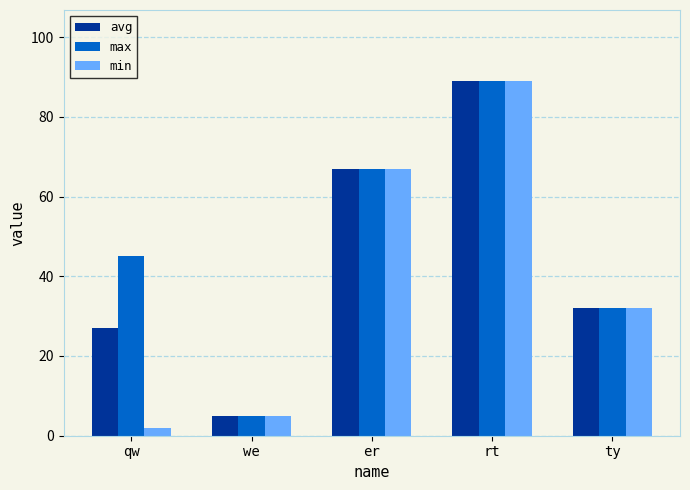

Which category has the lowest value in the avg series?

we